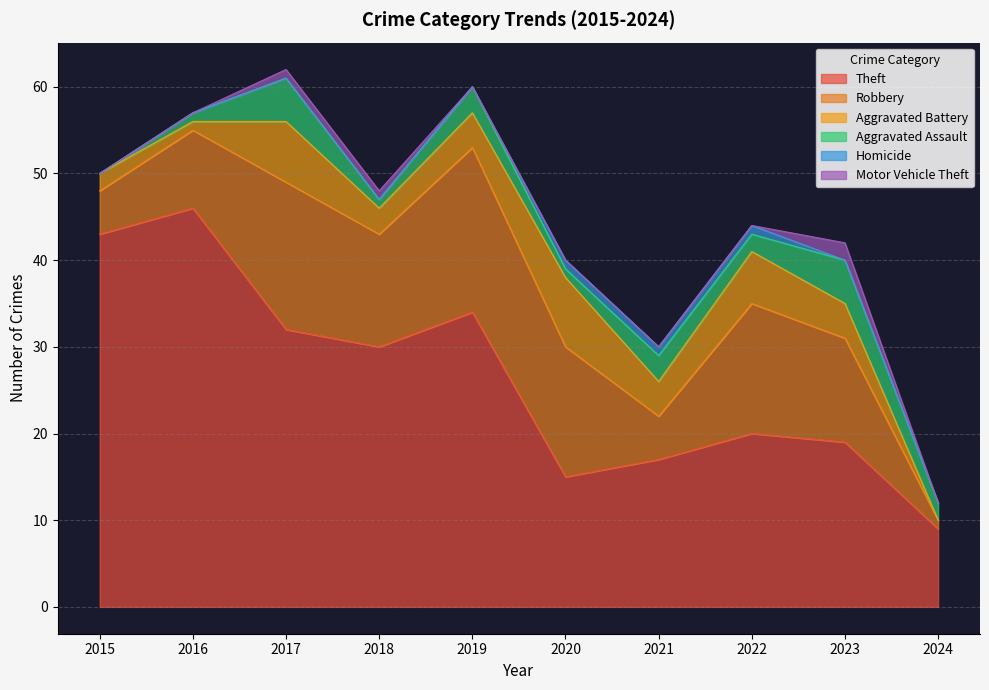

Is the value of Aggravated Assault at 2021 greater than the value of Theft at 2019?

No